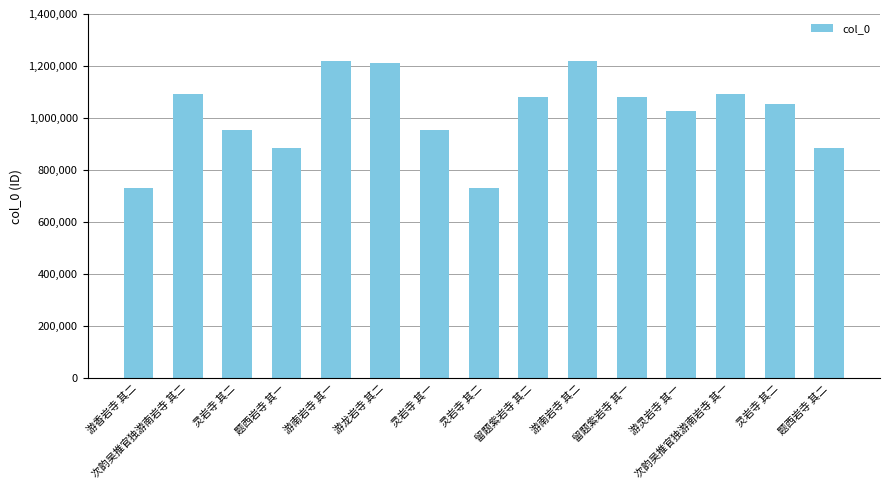

The value at 游香岩寺 其二 is 1098980. True or false?

False